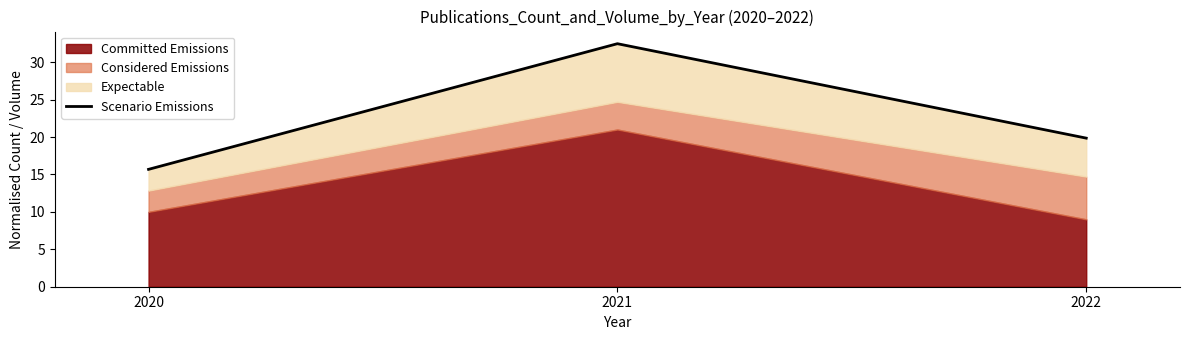

What is the change in value from 2020 to 2022?

+4.2